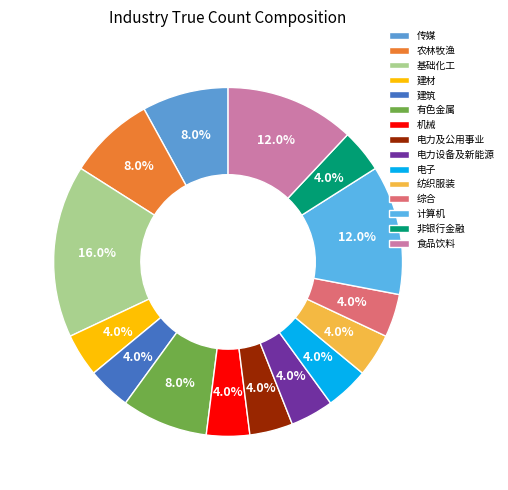

The 建材 slice represents 1% of the pie. True or false?

False